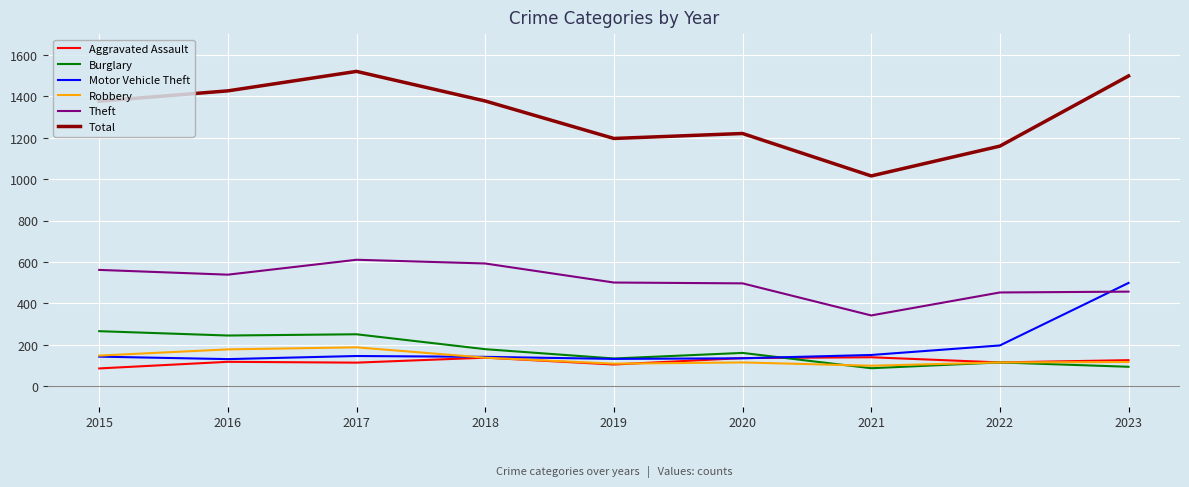

What is the difference between the Aggravated Assault values at 2018 and 2021?

2